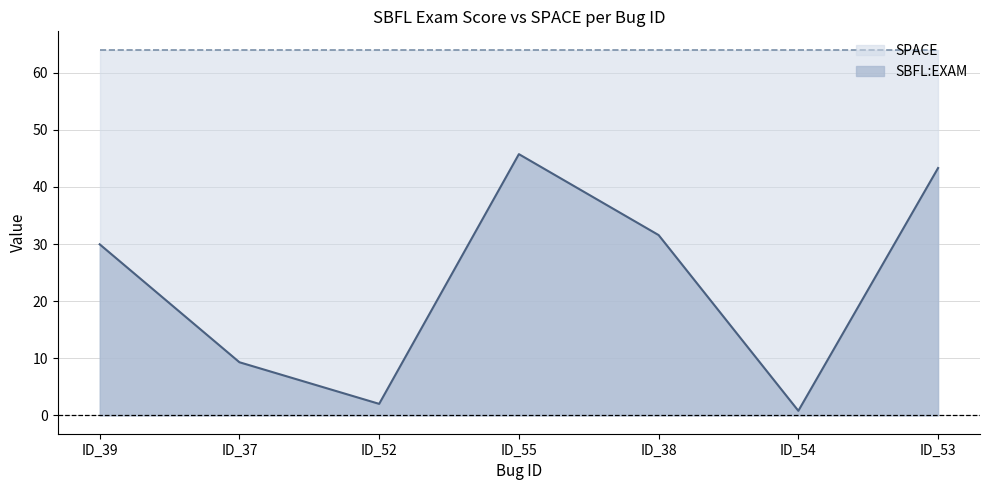

Between ID_54 and ID_52, which is larger?

ID_52